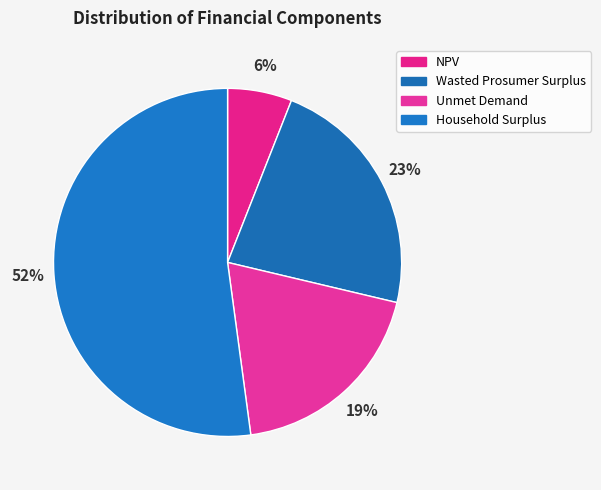

Does Wasted Prosumer Surplus represent more than half of the total?

No